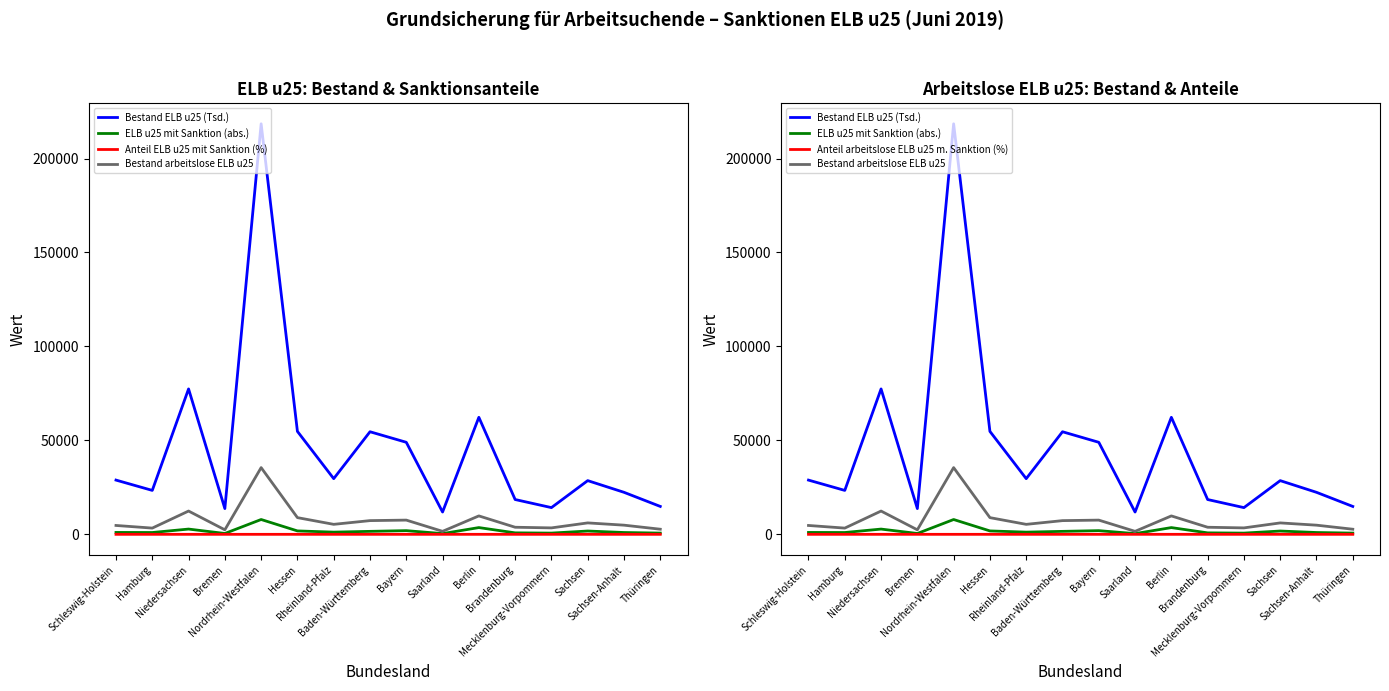

What are all the series names shown in the legend?

Bestand ELB u25 (Tsd.), ELB u25 mit Sanktion (abs.), Anteil ELB u25 mit Sanktion (%), Bestand arbeitslose ELB u25, Anteil arbeitslose ELB u25 m. Sanktion (%)